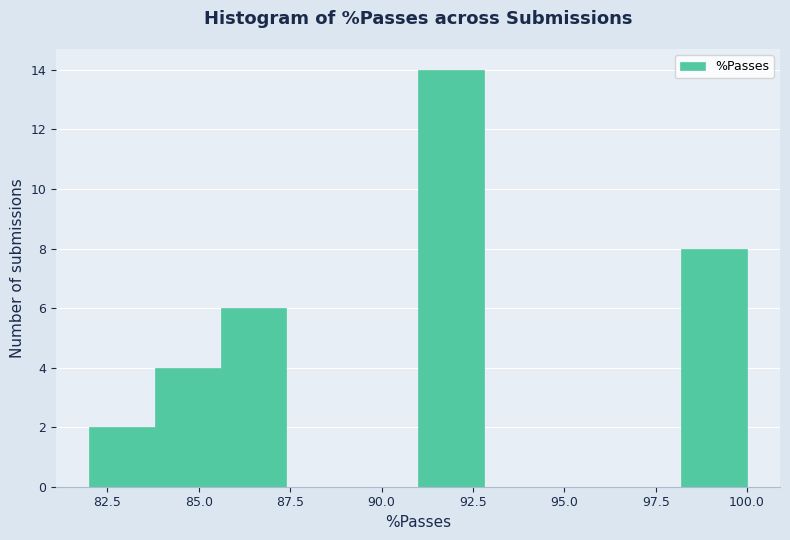

Read against the x-axis, roughly where is the centre of the tallest bar?

92.0